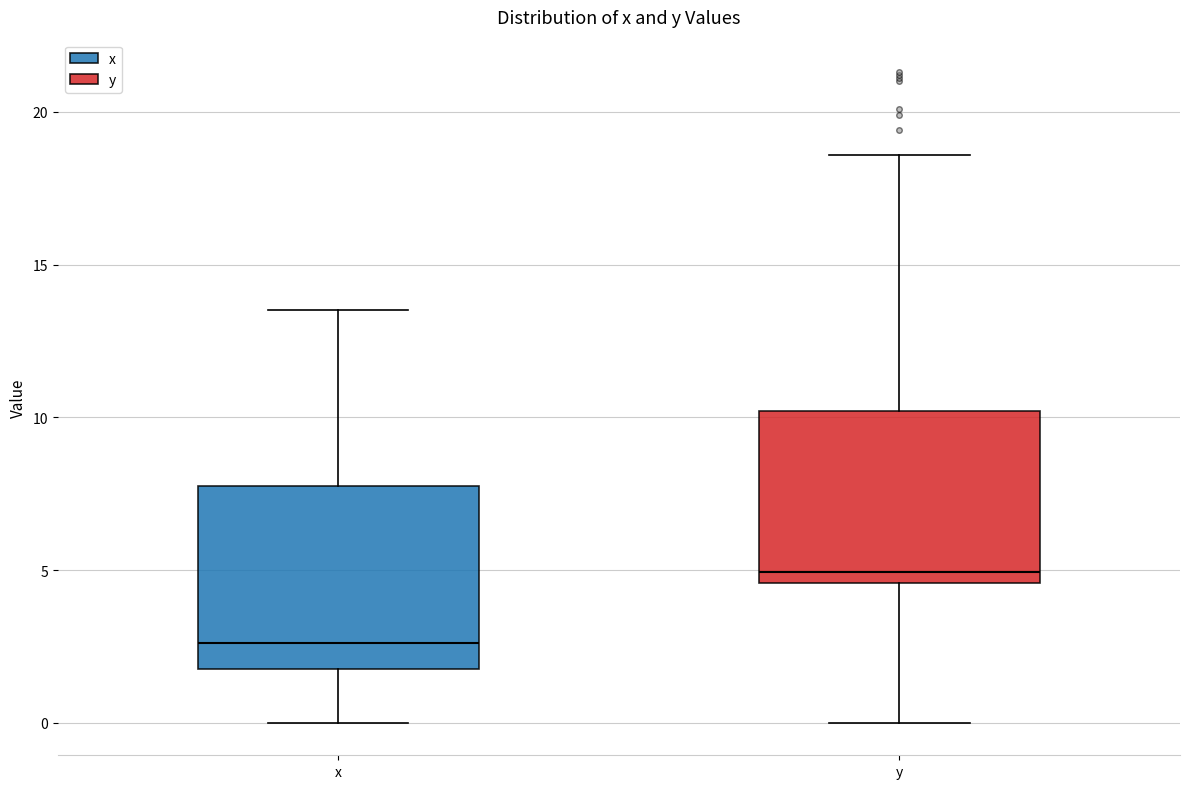

Reading left to right, read every box against the y-axis: the position of its median line, the range the box covers, and the ends of its whiskers. The values are not printed on the chart, so give them approximately, as read against the axis.

x: median 2.5, box 2.0 to 8.0, whiskers 0.0 to 13.5
y: median 5.0, box 4.5 to 10.0, whiskers 0.0 to 18.5